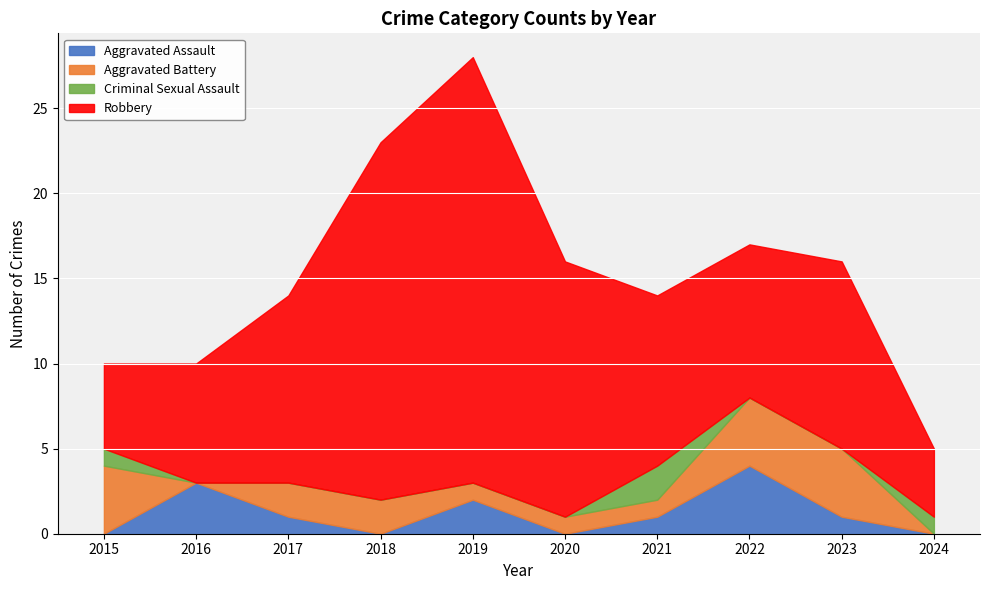

What is the value of the Criminal Sexual Assault point at the 1st from the left?

1